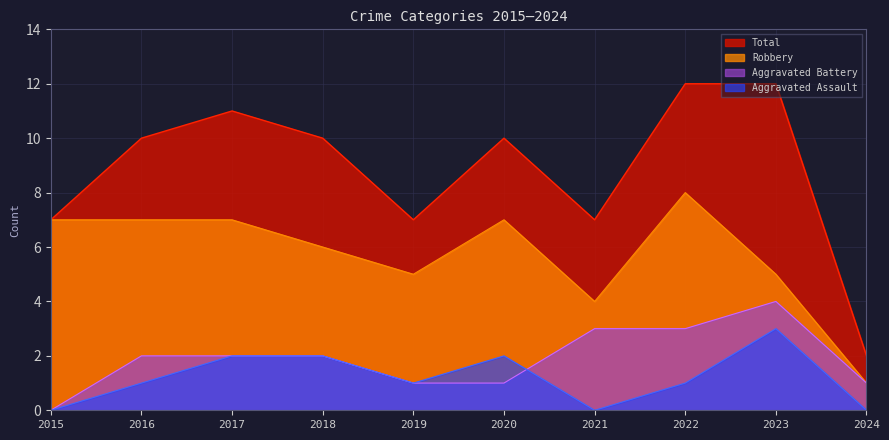

True or false: Total and Aggravated Battery intersect in this chart.

False